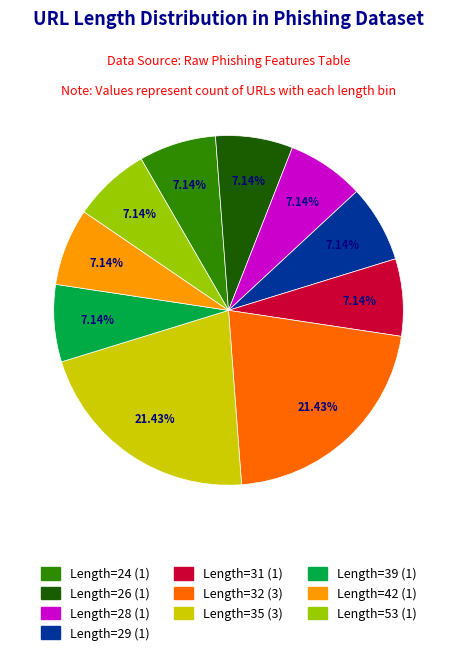

How many slices are in this pie chart?

10